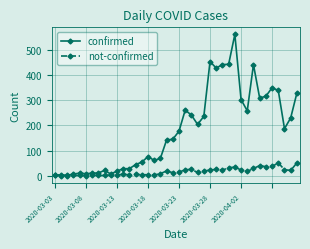

What is the difference between the maximum and second lowest values in the confirmed series?

560